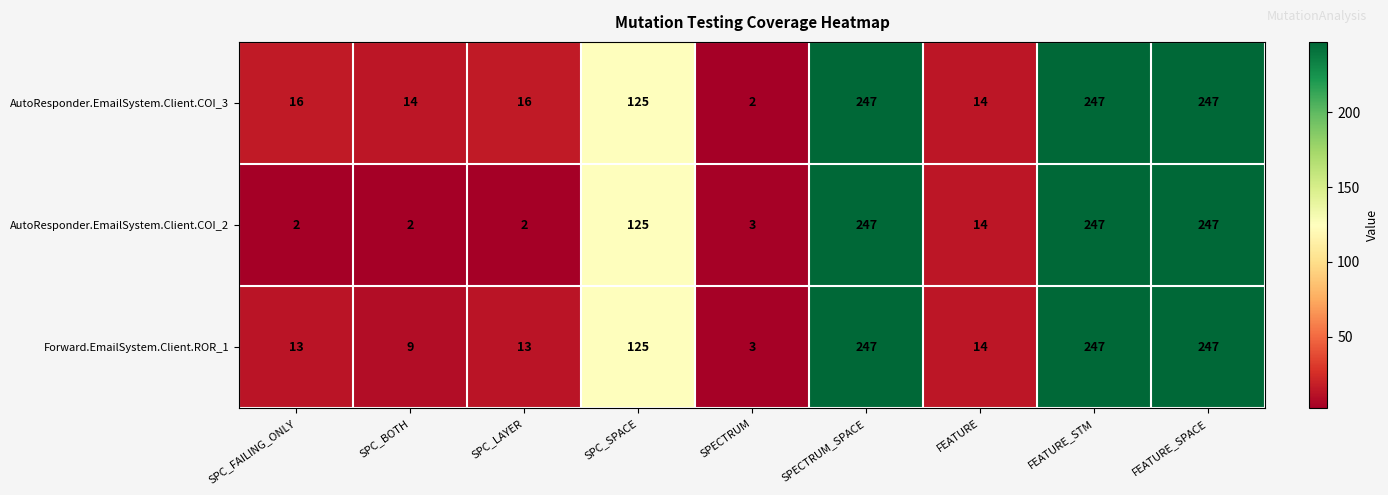

Is the value of AutoResponder.EmailSystem.Client.COI_3 at SPC_SPACE greater than the value of AutoResponder.EmailSystem.Client.COI_2 at SPC_LAYER?

Yes